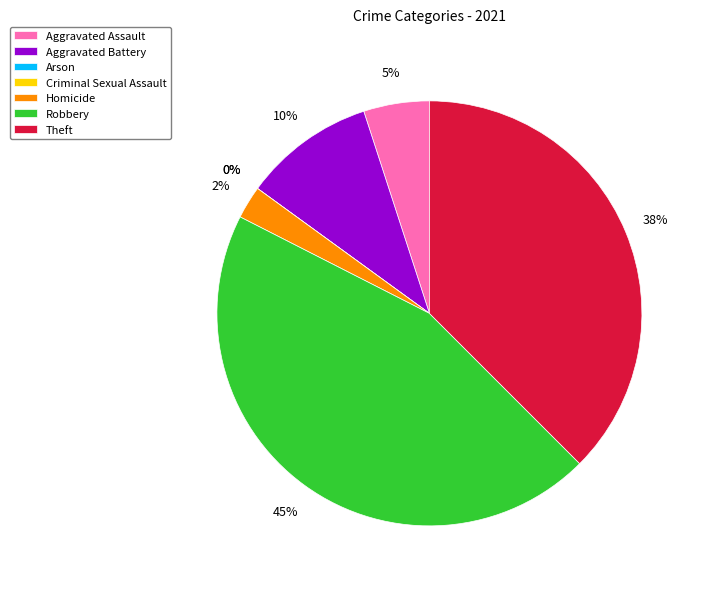

Does Homicide account for over 50% of the chart?

No